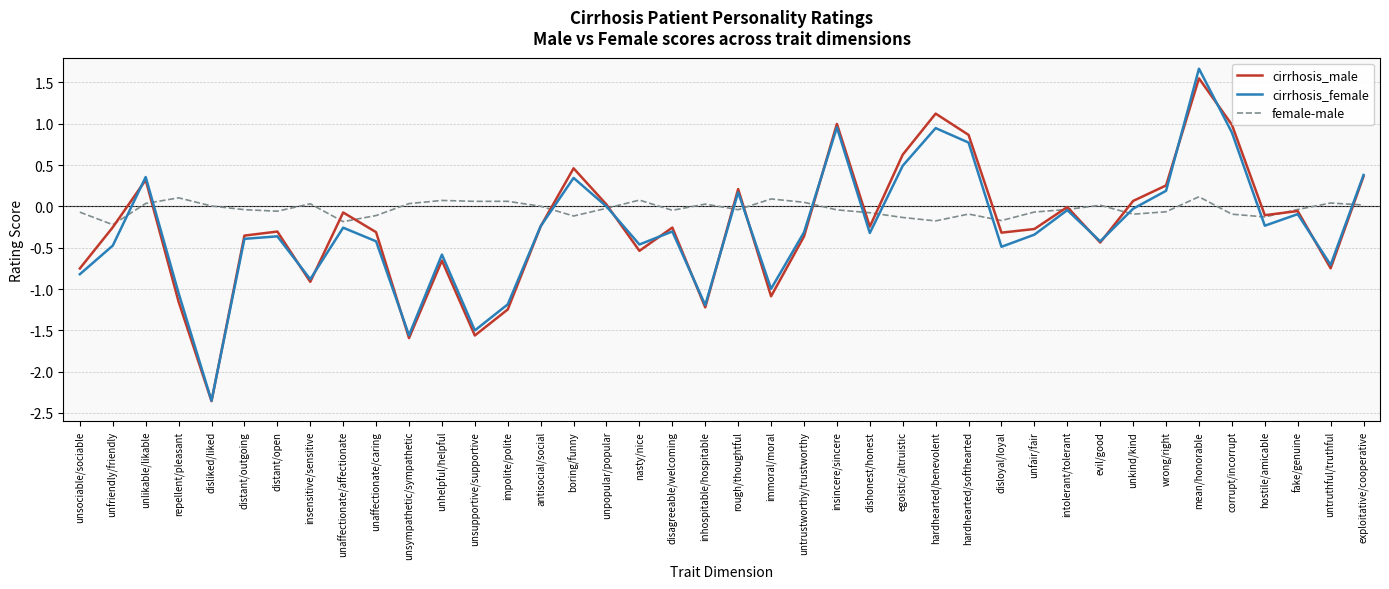

Is the value of cirrhosis_male at unhelpful/helpful greater than the value of cirrhosis_female at distant/outgoing?

No